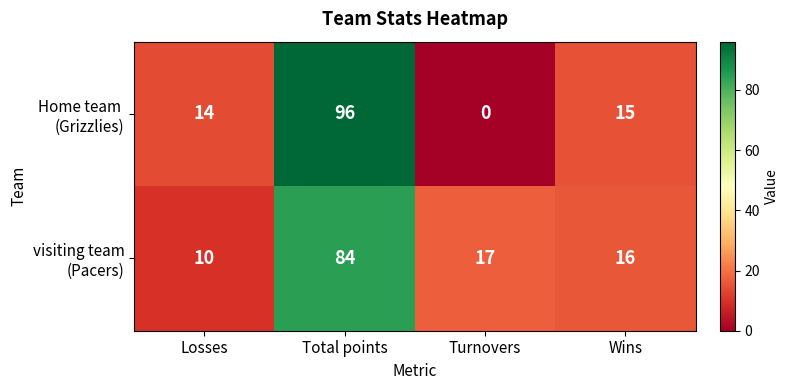

What is the total value across all series at Losses?

24